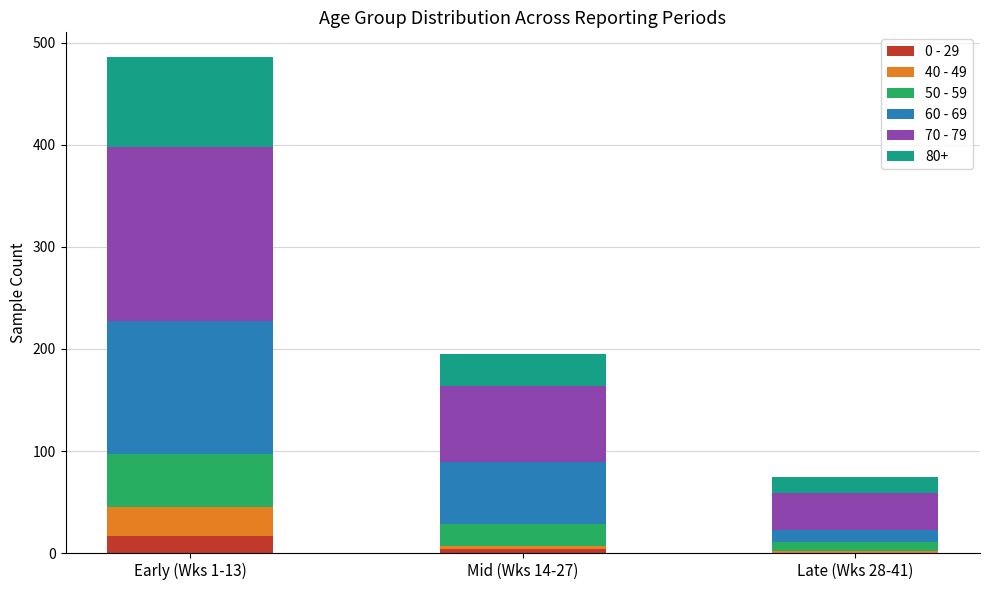

The value of 0 - 29 at Early (Wks 1-13) is 17. True or false?

True